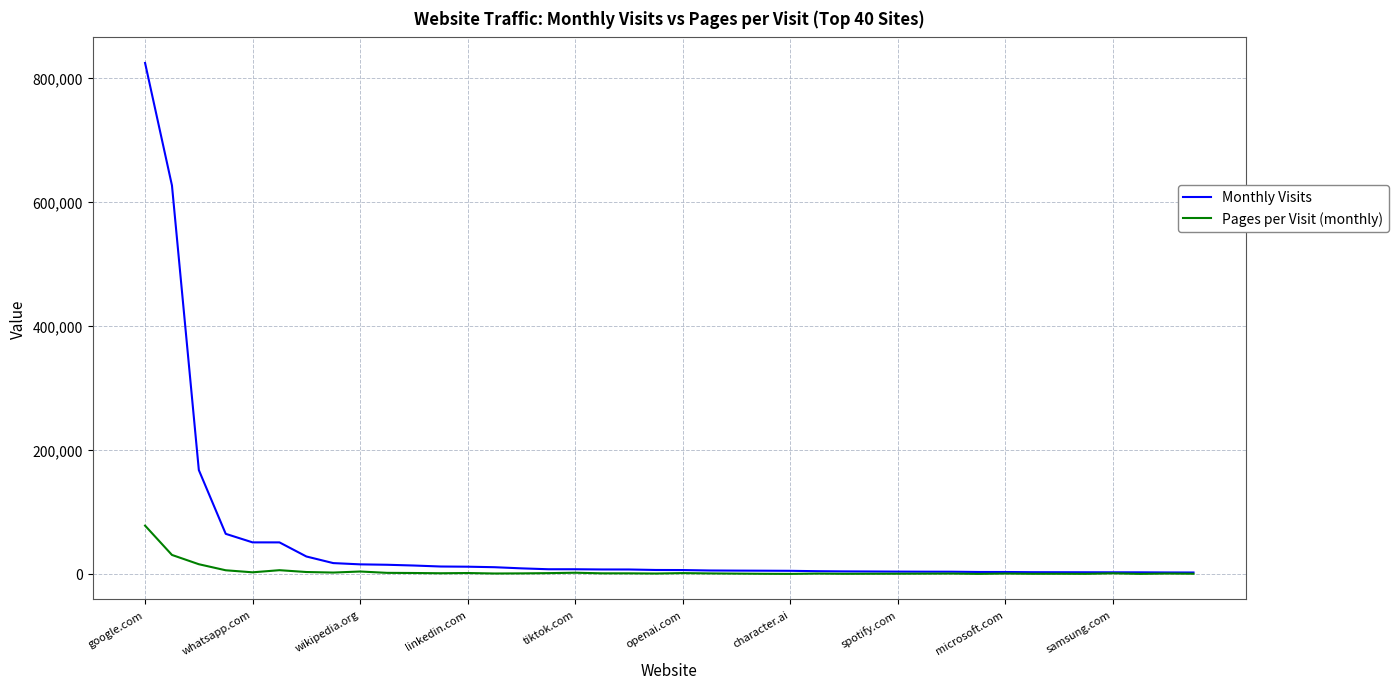

What is the greatest value displayed?

824094.0